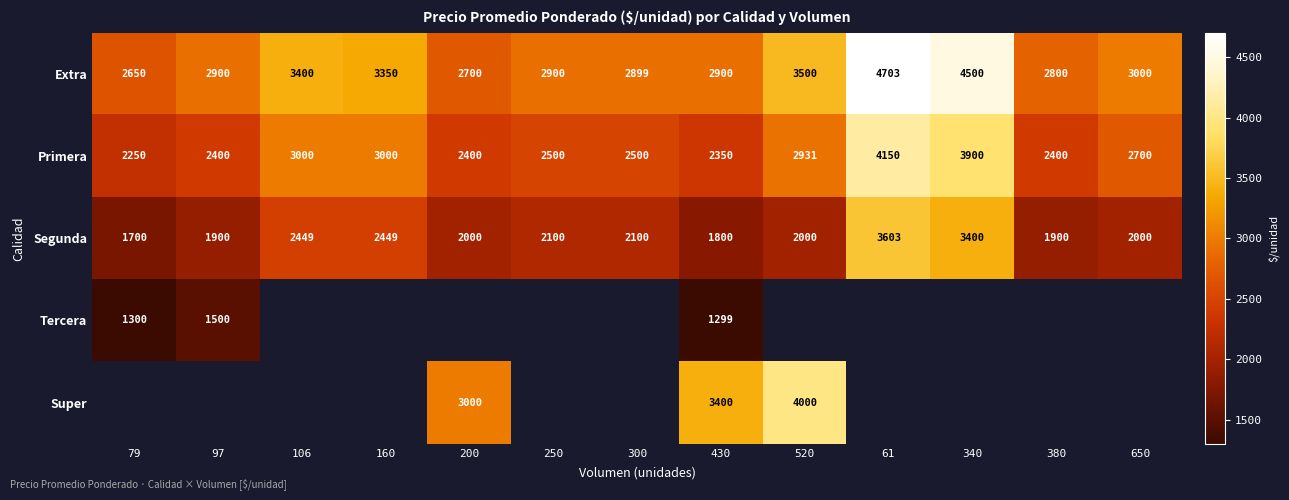

Which category has the lowest value in the Extra series?

79